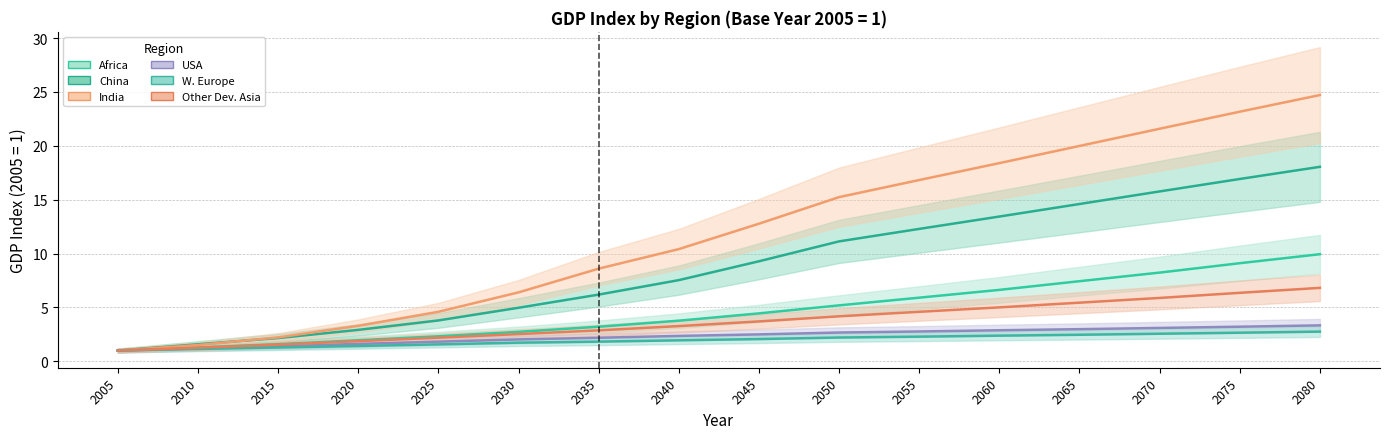

The value of USA at 2025 is 0.6. True or false?

False